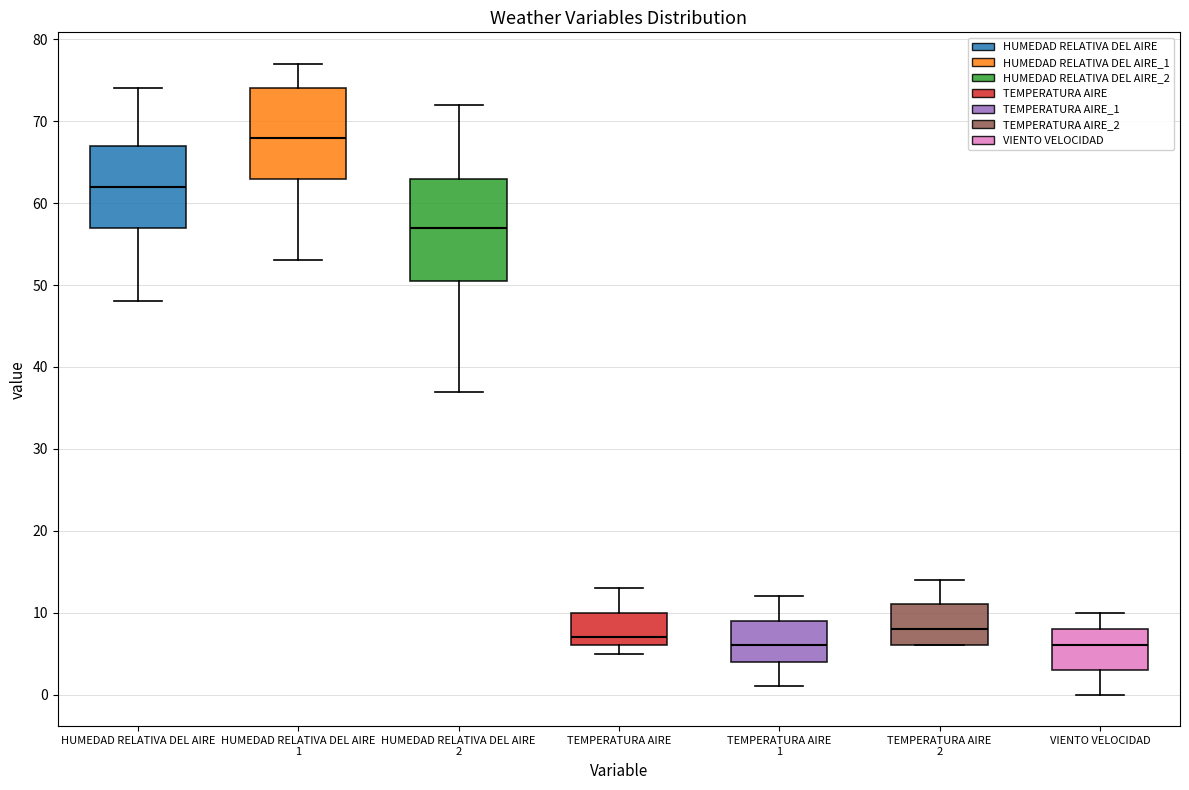

Which box is the tallest, from its lower edge to its upper edge?

HUMEDAD RELATIVA DEL AIRE 2